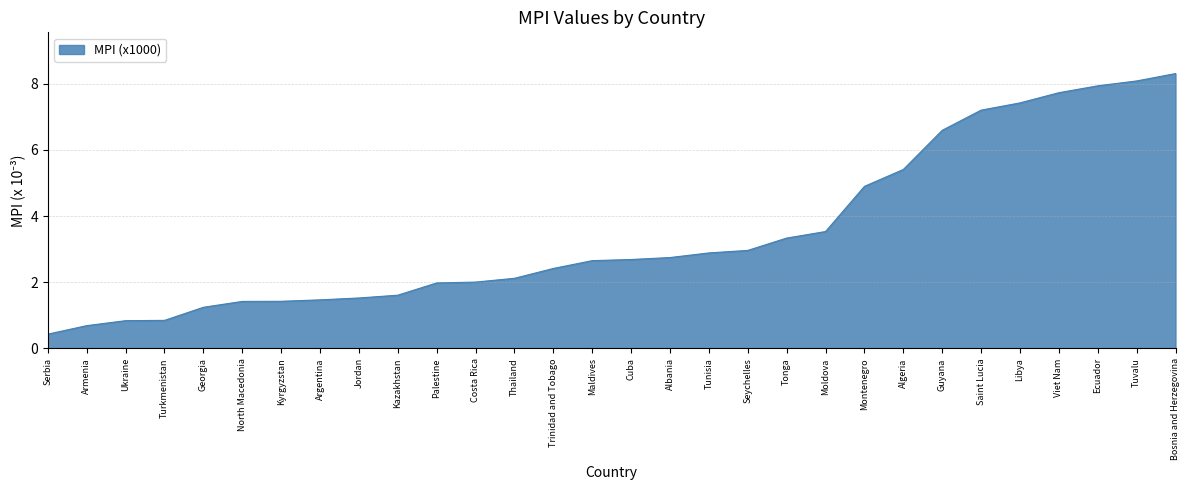

What position from the right is Tunisia?

13